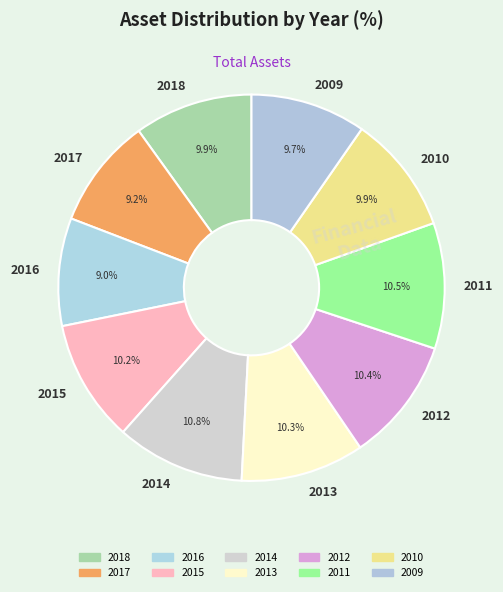

Does any single category account for the majority?

No